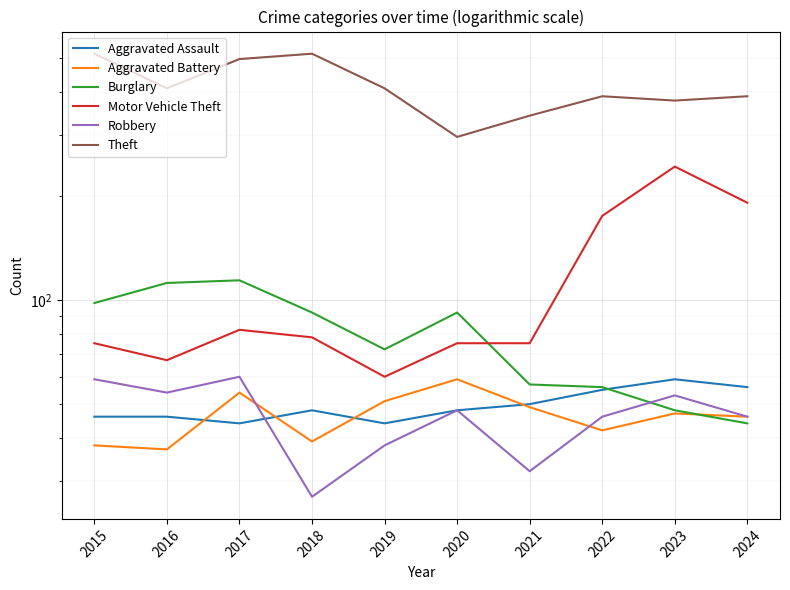

How many values in the Aggravated Assault series are below 48?

4